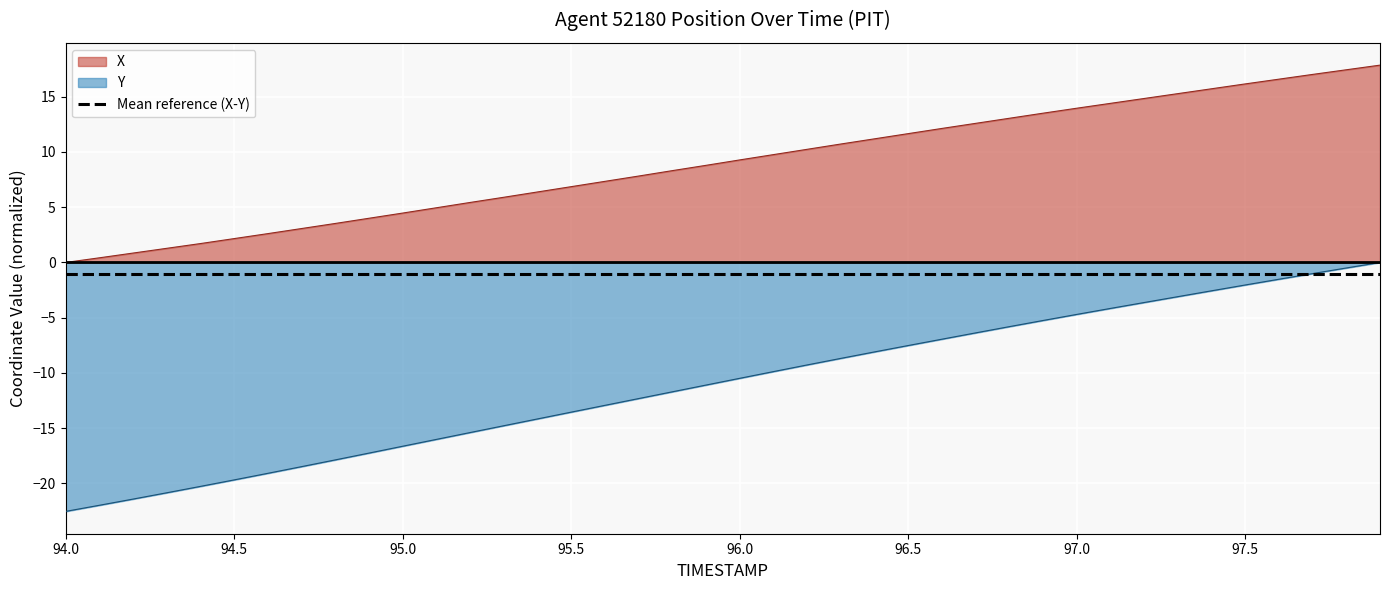

At which label does Y first exceed -10?

96.1